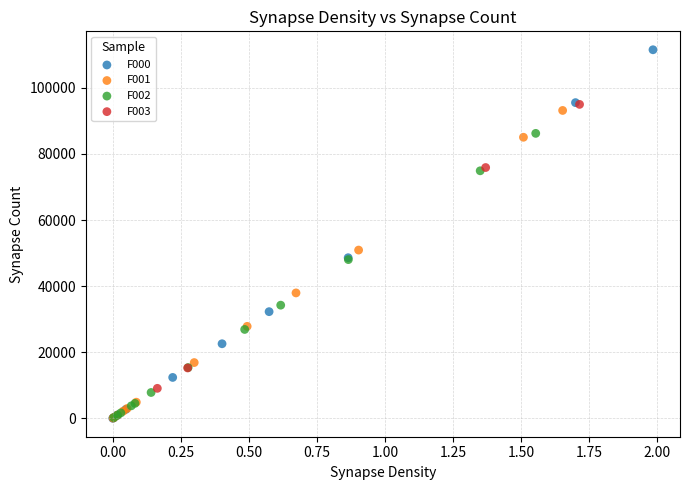

Which series contains the highest Y value?

F000